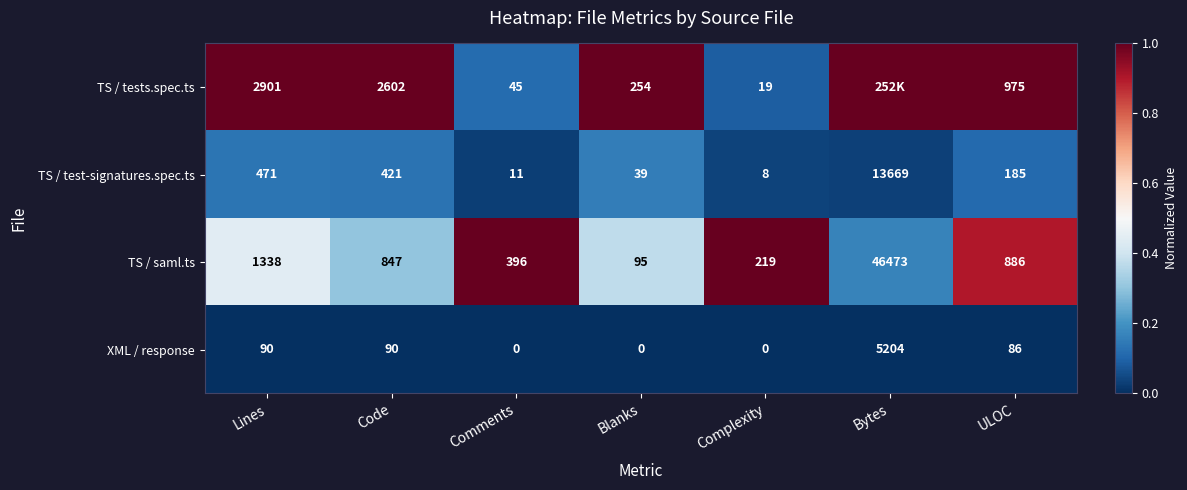

The value of XML / response at Blanks is 0. True or false?

True